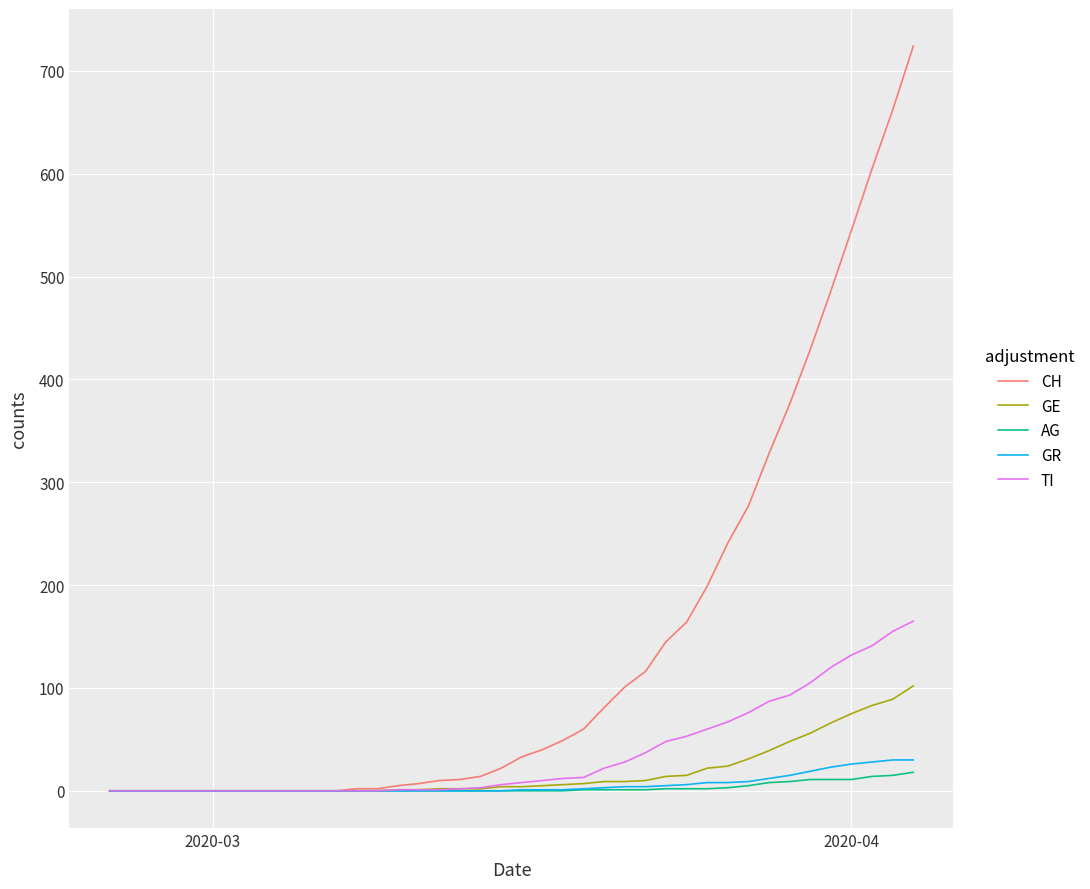

Which series has the largest range (max minus min)?

CH